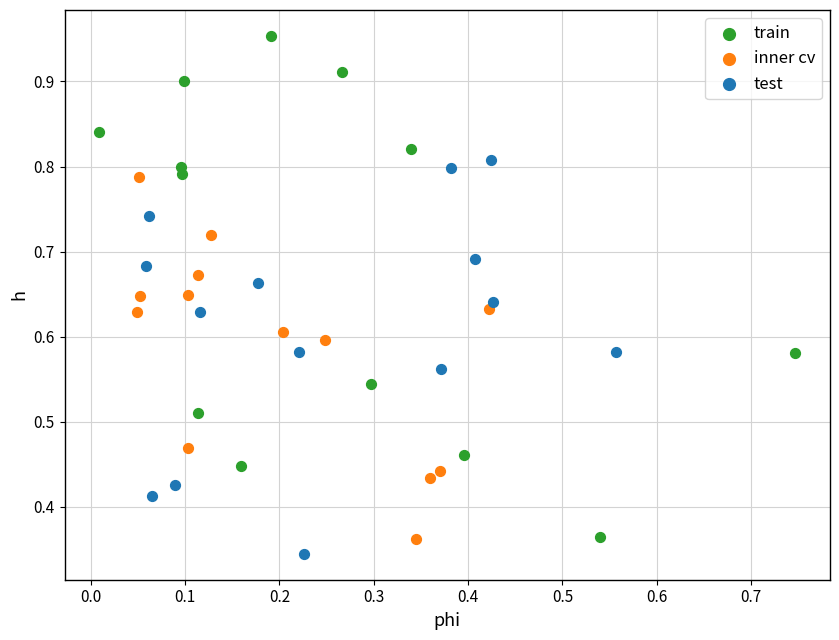

Which series reaches the maximum Y coordinate?

train